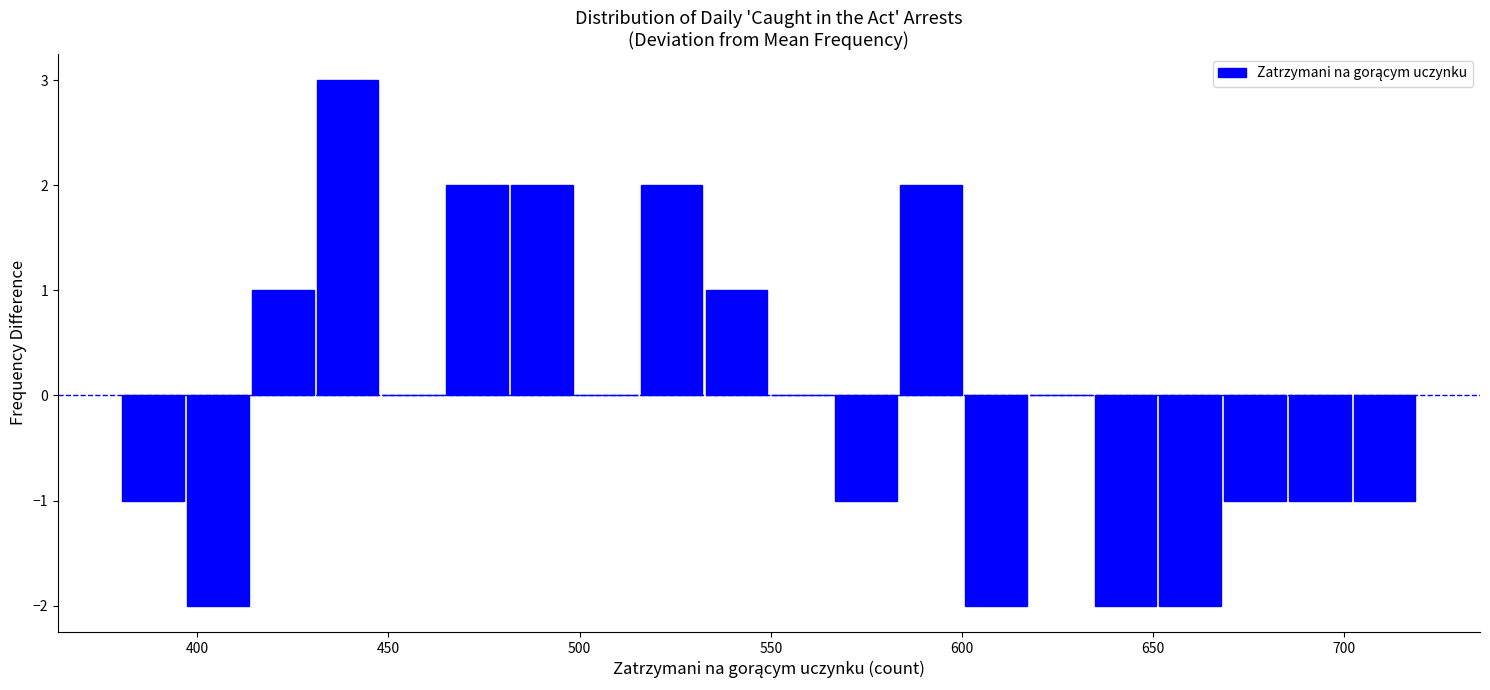

Read against the x-axis, roughly where is the centre of the tallest bar?

440